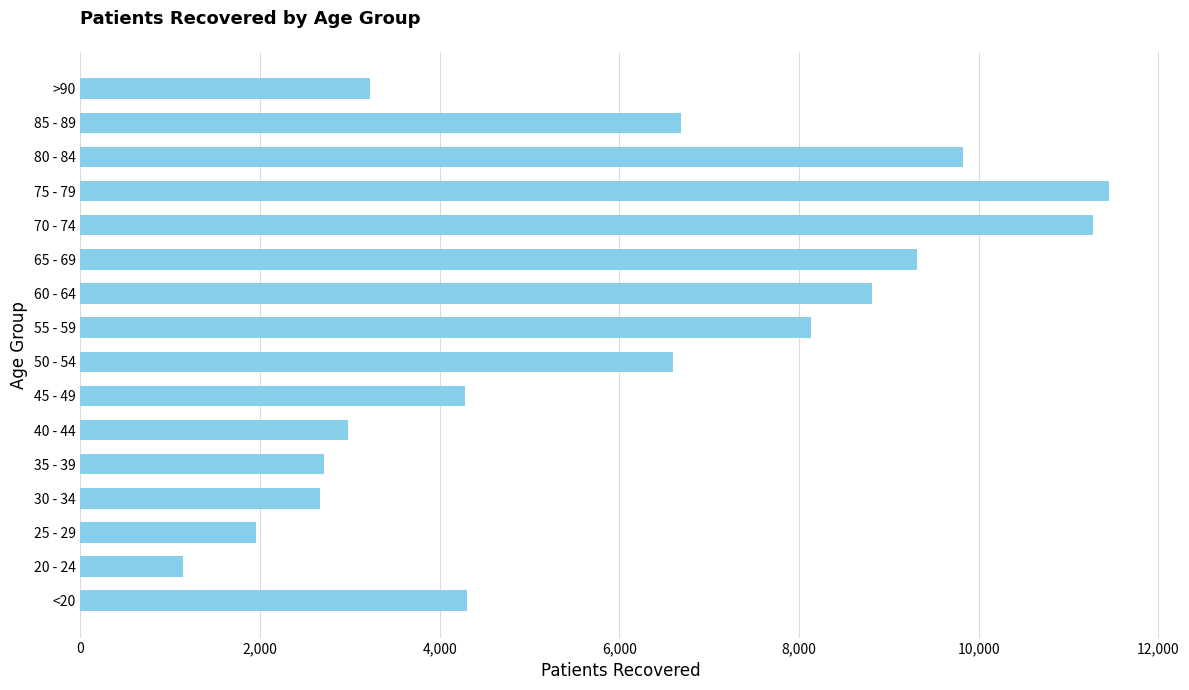

What is the sum of all values?

95378